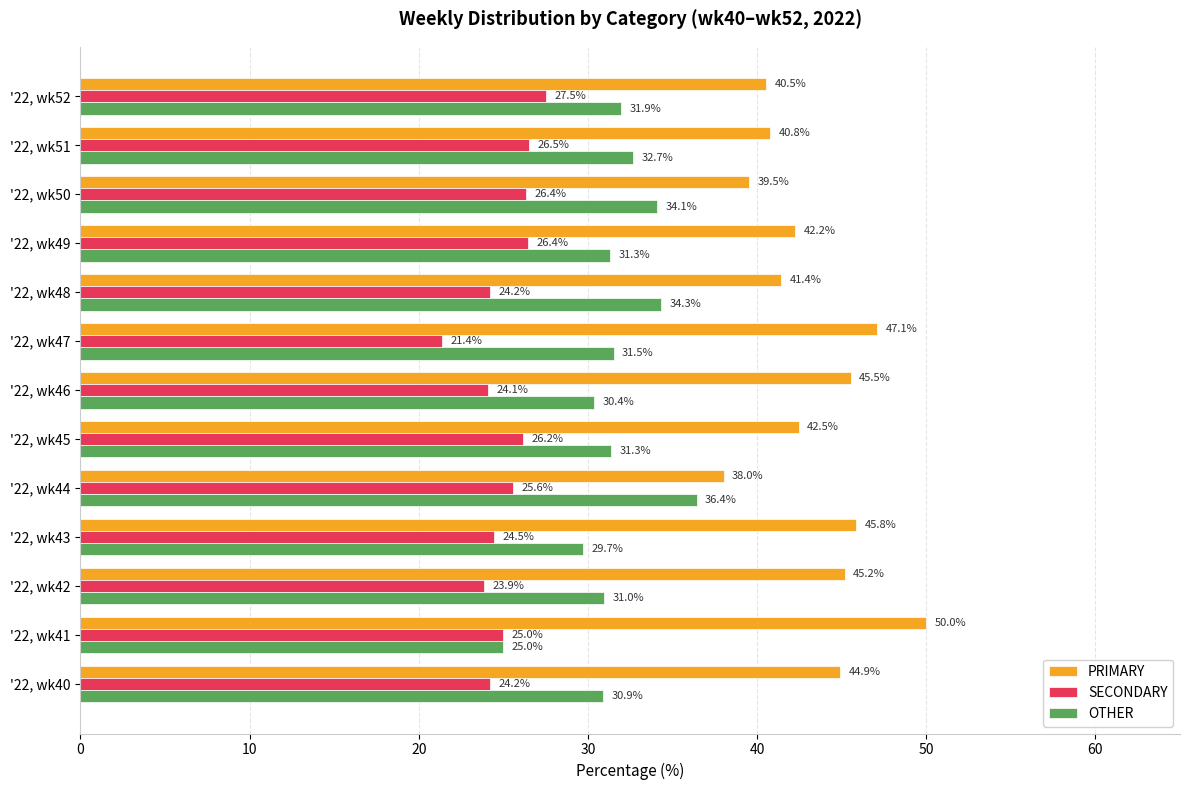

At how many categories does at least one series exceed 49?

1